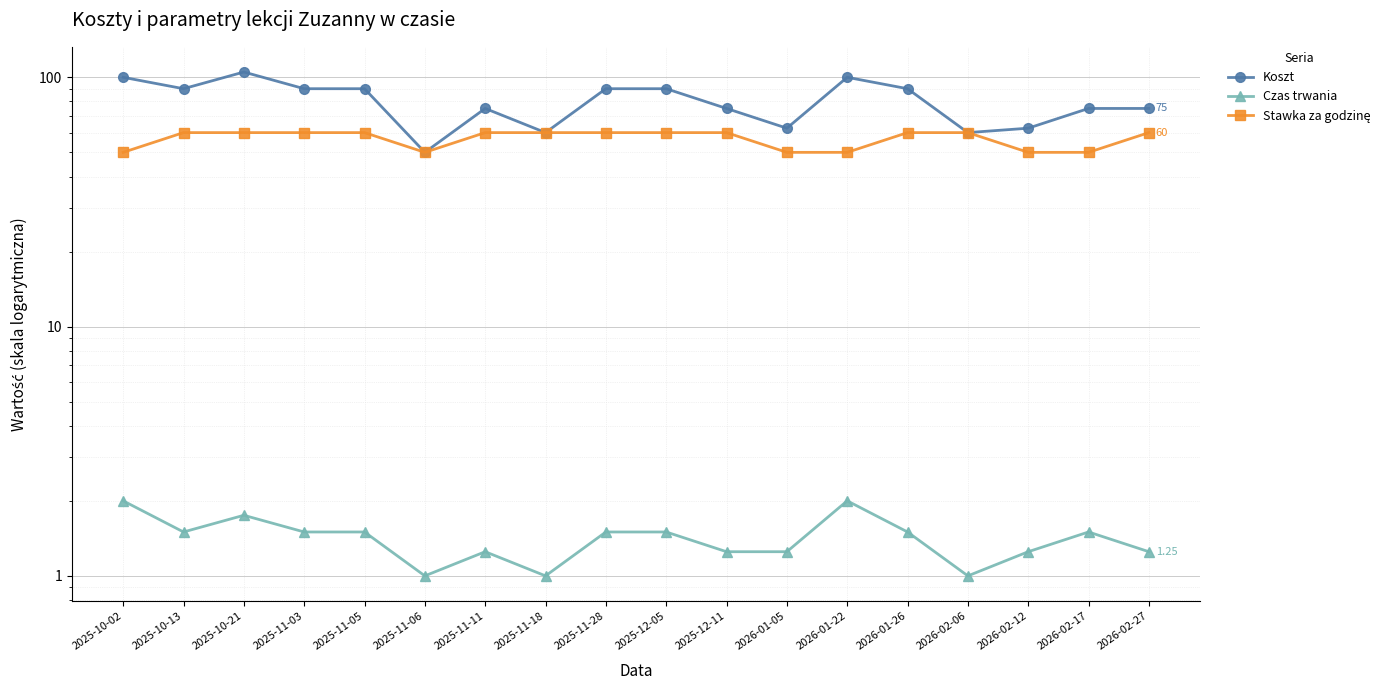

At which category does the chart reach its peak across all series?

2025-10-21